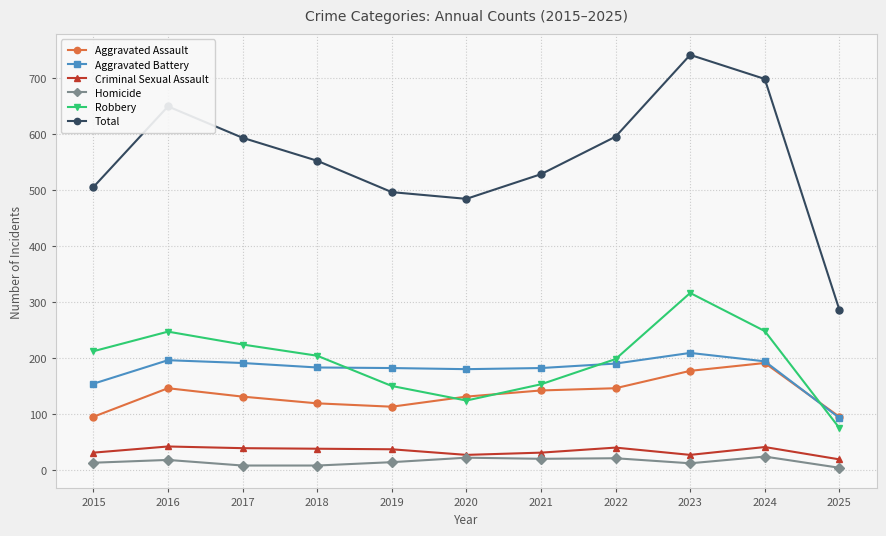

List the series in order of their peak value, highest first.

Total, Robbery, Aggravated Battery, Aggravated Assault, Criminal Sexual Assault, Homicide